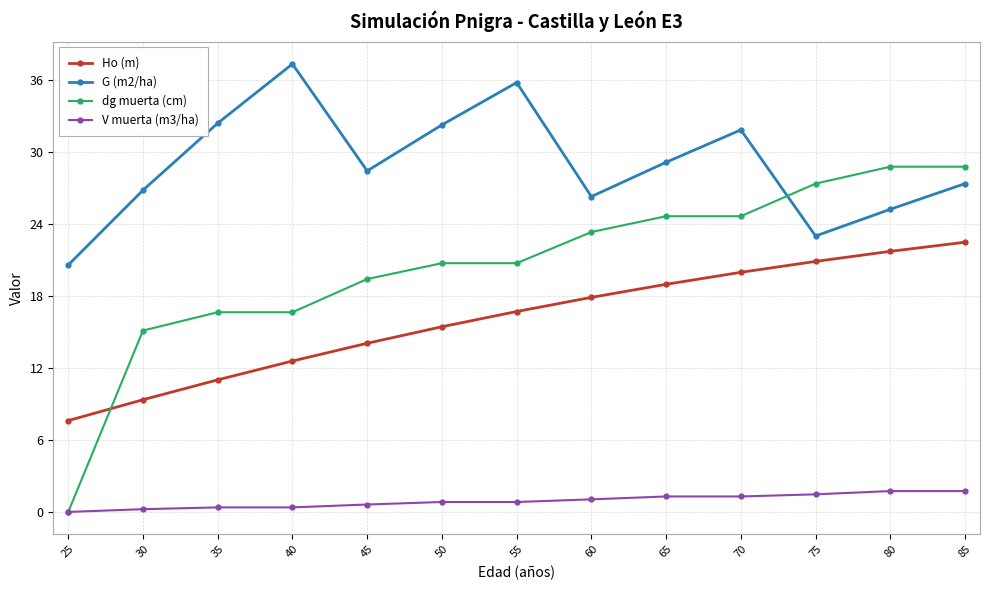

What is the value of the Ho (m) point at the 9th from the left?

19.0